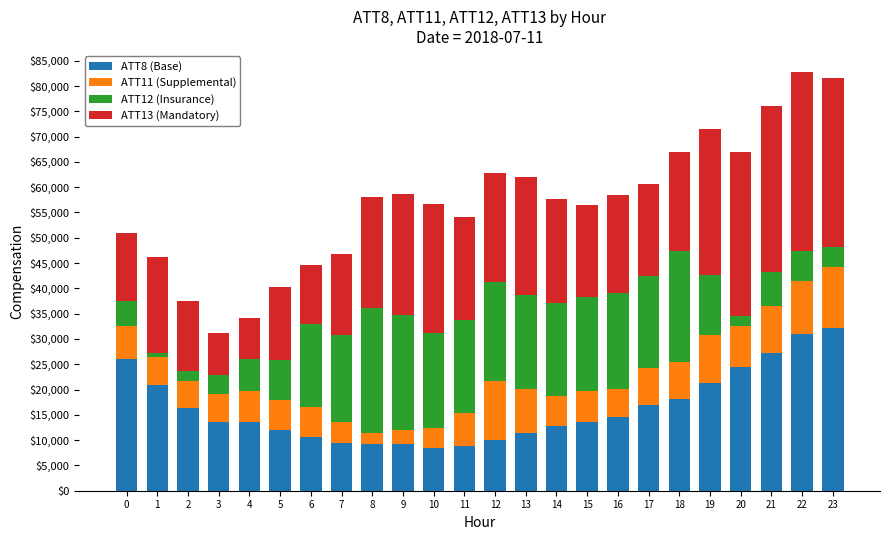

What is the sum of all ATT8 (Base) values?

391800.0